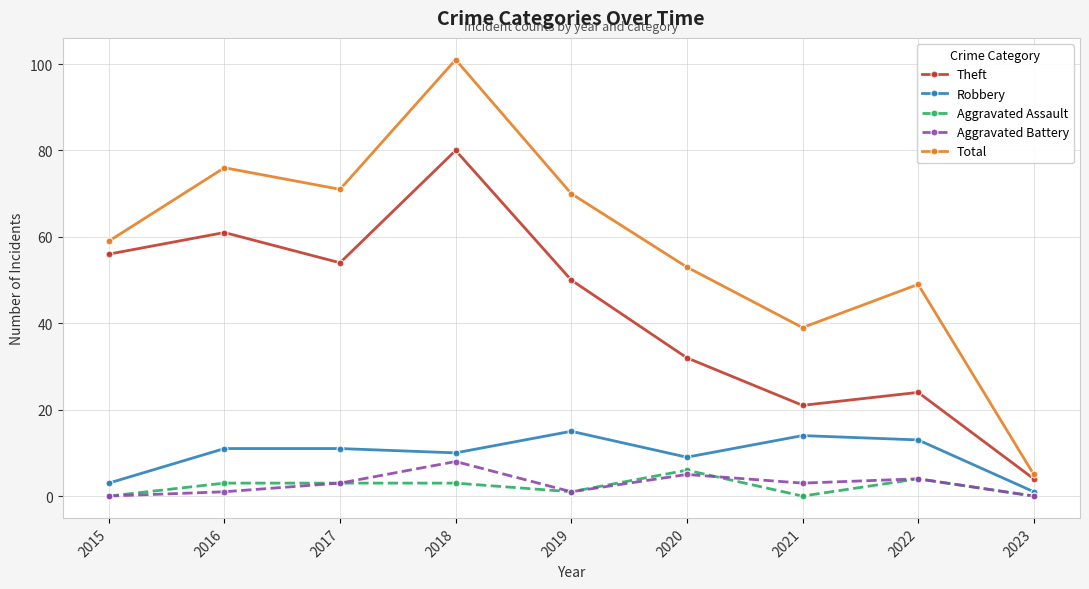

At how many categories does at least one series exceed 87?

1